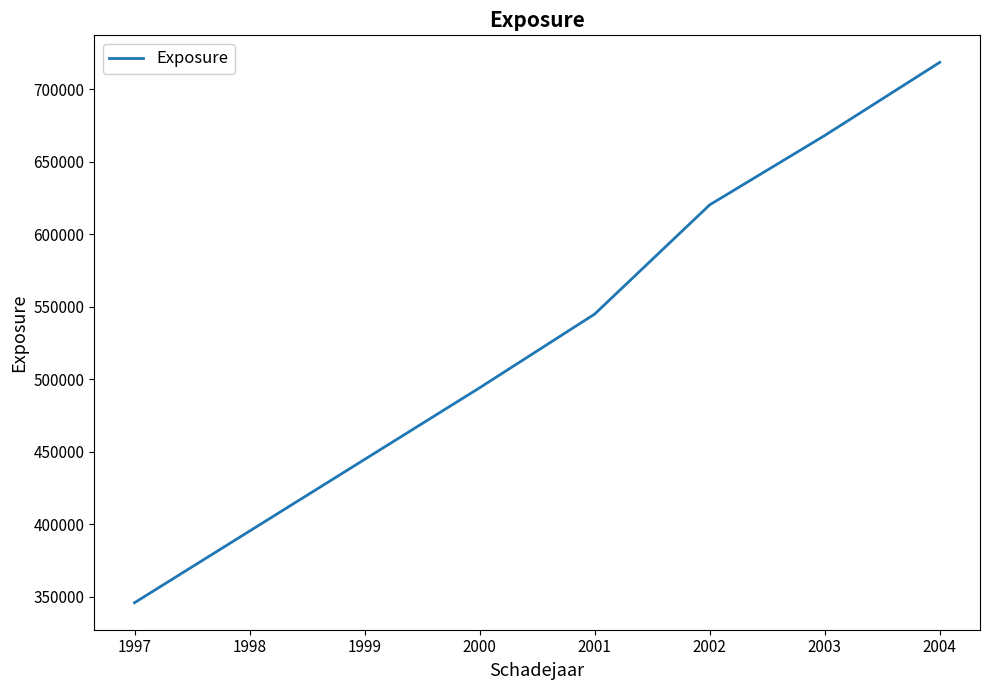

List the labels in order of value, smallest first.

1997, 1998, 1999, 2000, 2001, 2002, 2003, 2004